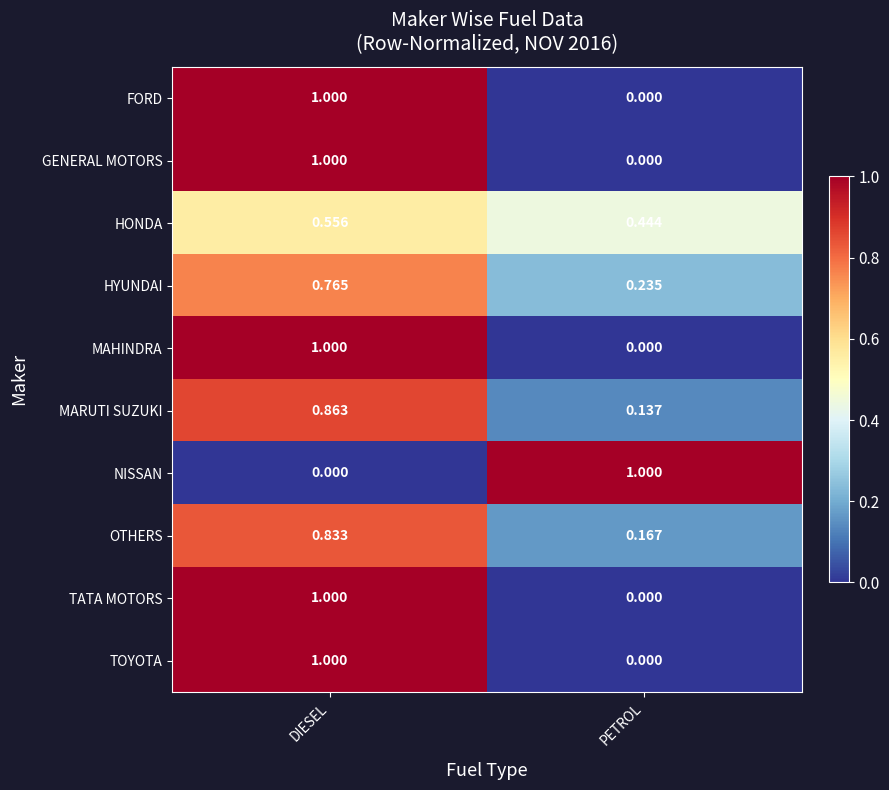

At which label does NISSAN reach its minimum?

DIESEL